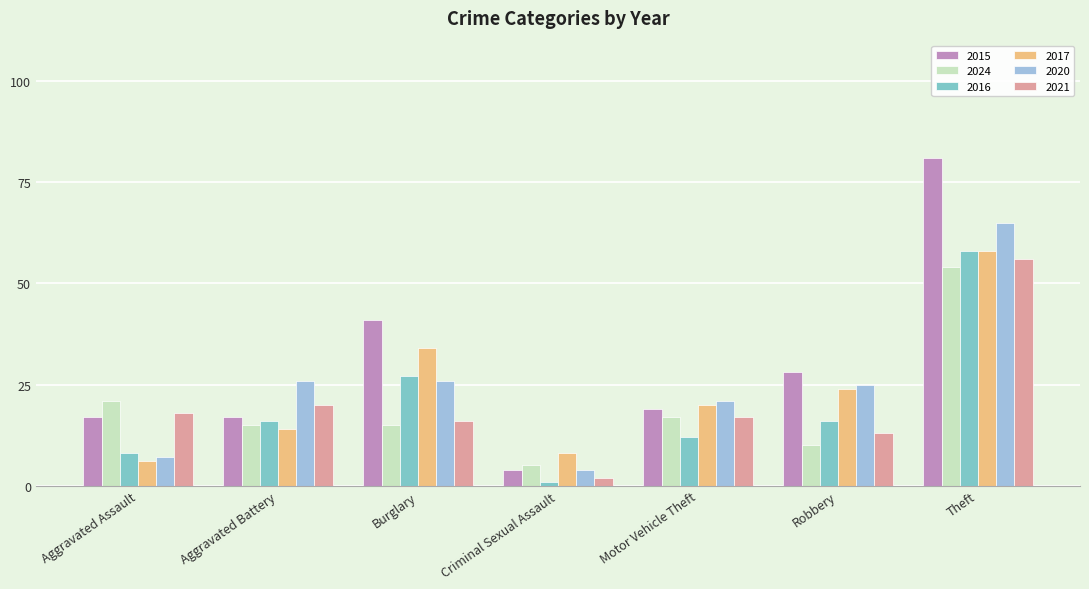

Count the number of data series in this chart.

6